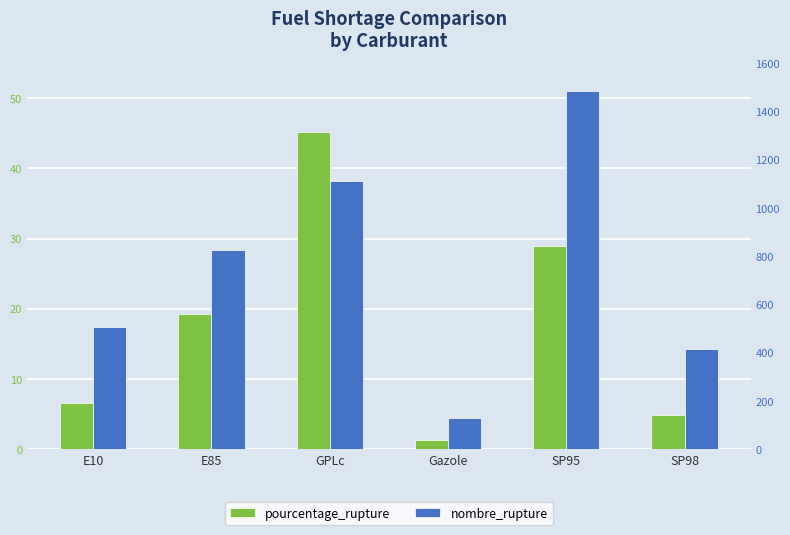

Which series has the largest range (max minus min)?

nombre_rupture